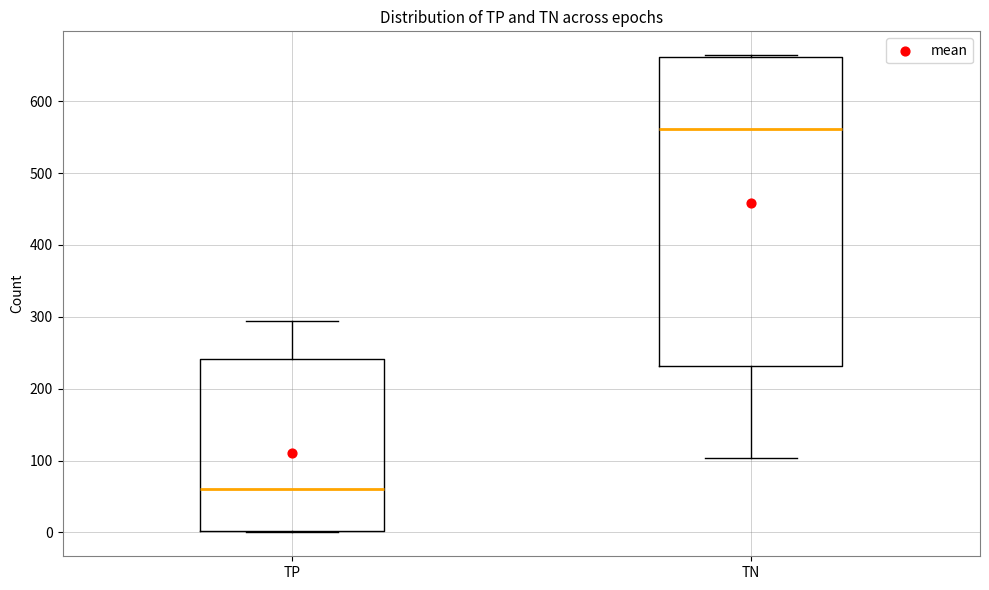

Where does the upper whisker of the box for TP end on the y-axis? The values are not printed on the chart, so give them approximately, as read against the axis.

290